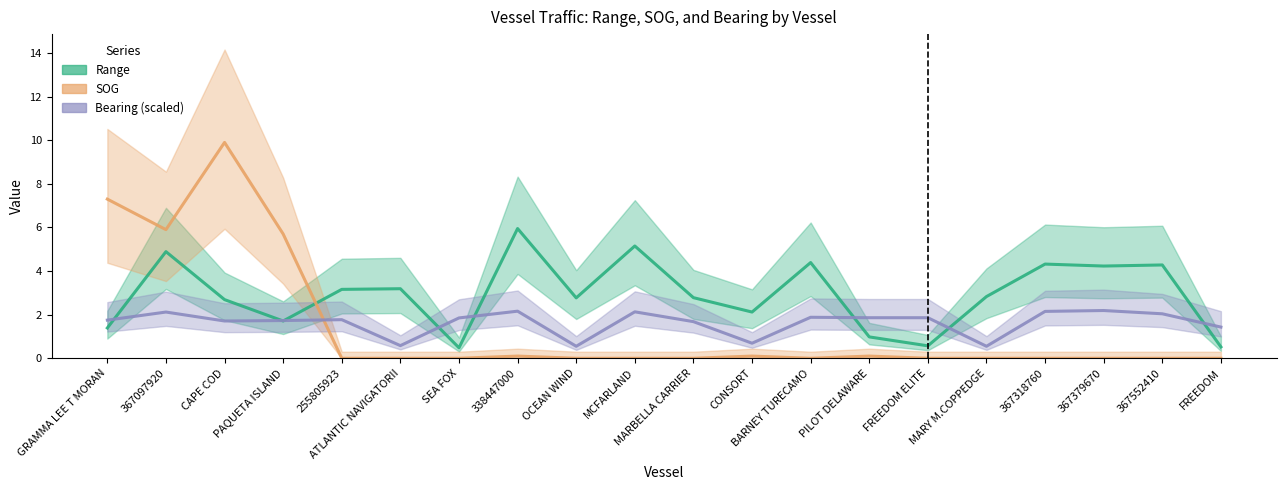

Reading right to left, what are all the values shown in this chart?

Range: 0.5	4.3	4.2	4.3	2.8	0.6	1.0	4.4	2.1	2.8	5.2	2.8	6.0	0.5	3.2	3.2	1.7	2.7	4.9	1.4
SOG: 0.0	0.0	0.0	0.0	0.0	0.0	0.1	0.0	0.1	0.0	0.0	0.0	0.1	0.0	0.0	0.0	5.7	9.9	5.9	7.3
Bearing (scaled): 1.4	2.0	2.2	2.1	0.6	1.9	1.9	1.9	0.7	1.7	2.1	0.6	2.2	1.9	0.6	1.8	1.7	1.7	2.1	1.8